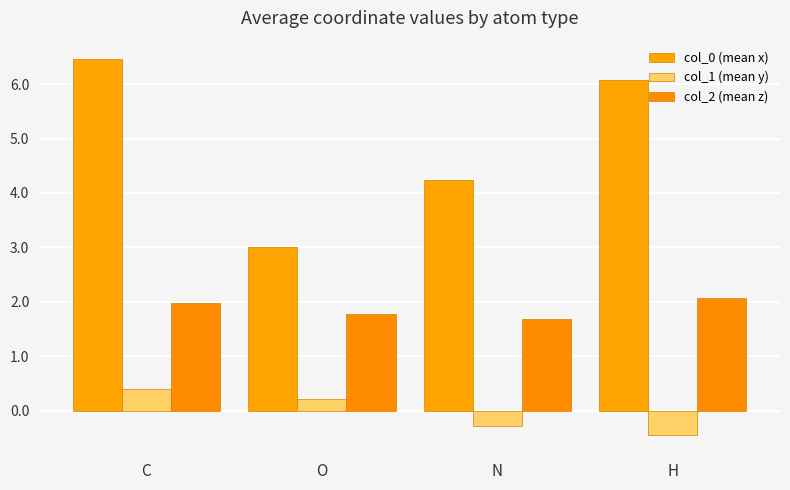

What are all the series names shown in the legend?

col_0 (mean x), col_1 (mean y), col_2 (mean z)